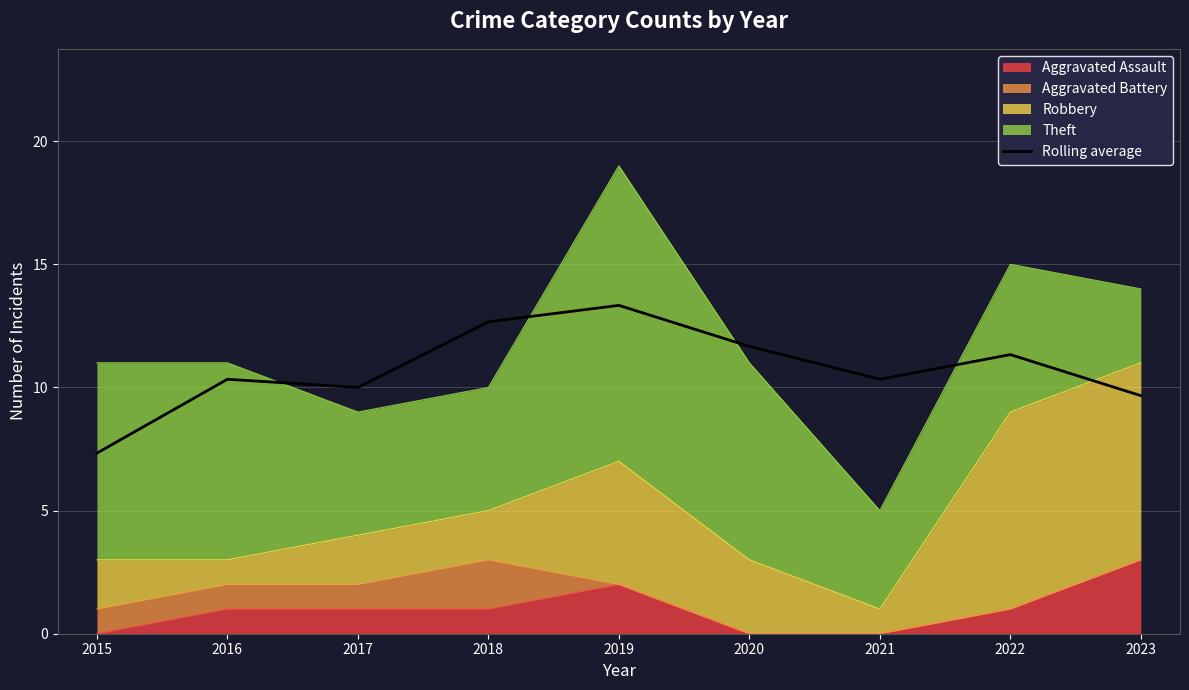

Does the chart display data point markers on the line(s)?

No